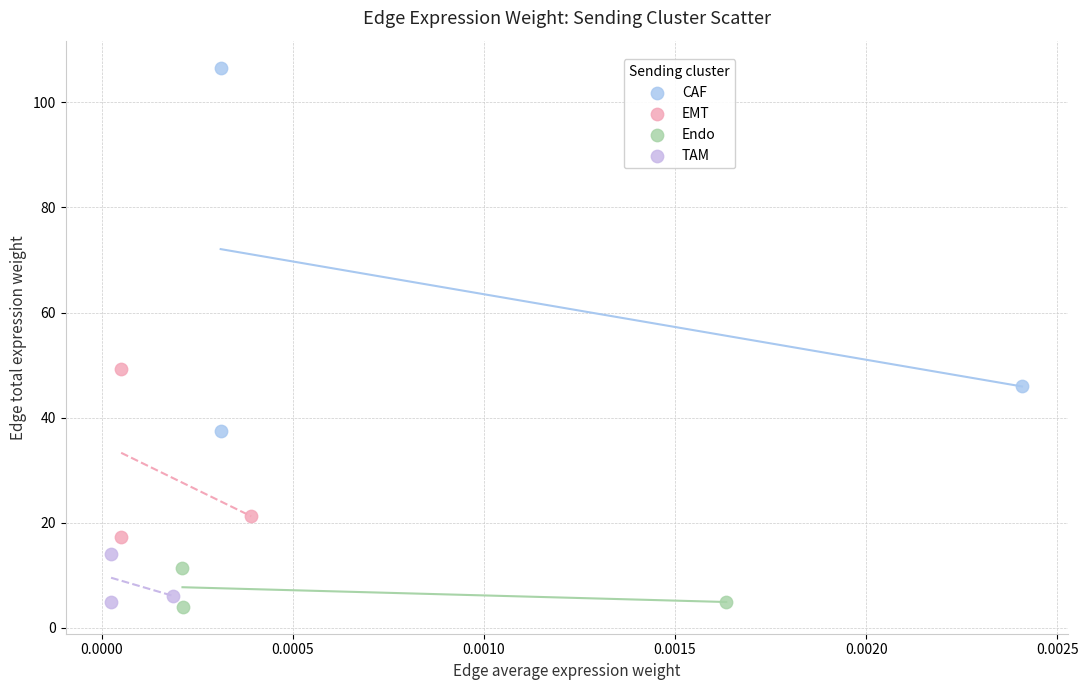

Which series has the widest spread of Y values?

CAF